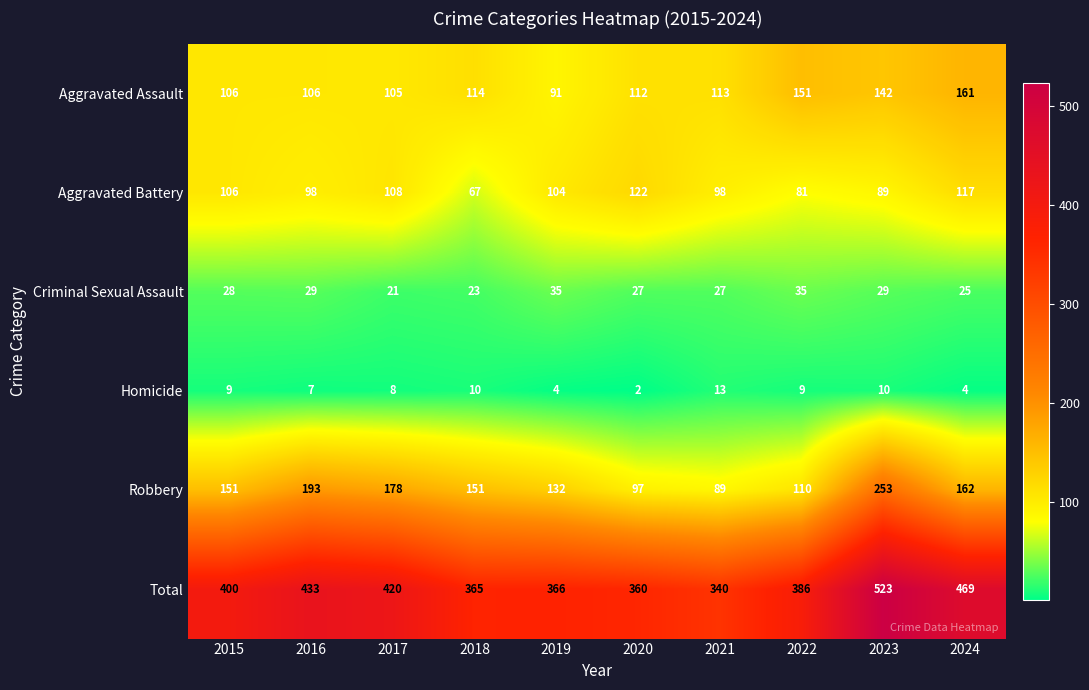

What is the difference between the maximum and minimum values in the Aggravated Assault series?

70